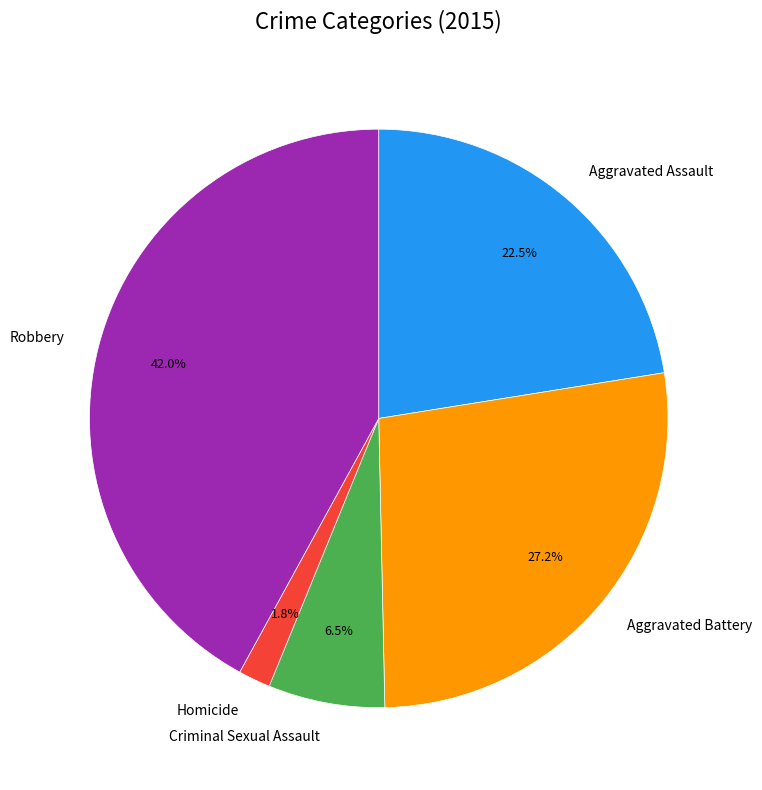

Between Criminal Sexual Assault and Aggravated Assault, which is larger?

Aggravated Assault